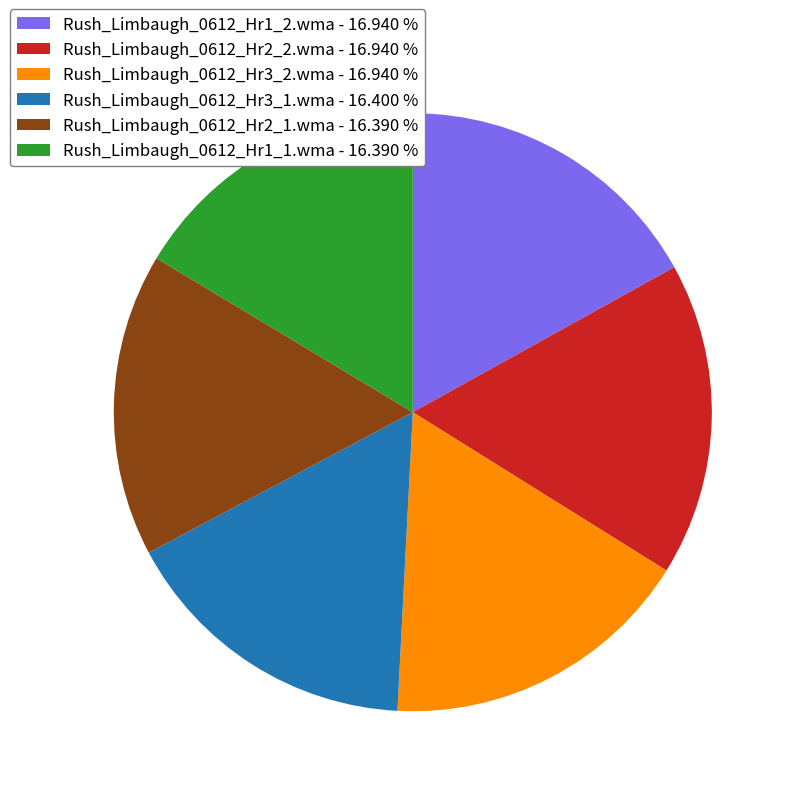

Which has a higher value, Rush_Limbaugh_0612_Hr2_2.wma - 16.940 % or Rush_Limbaugh_0612_Hr2_1.wma - 16.390 %?

Rush_Limbaugh_0612_Hr2_2.wma - 16.940 %